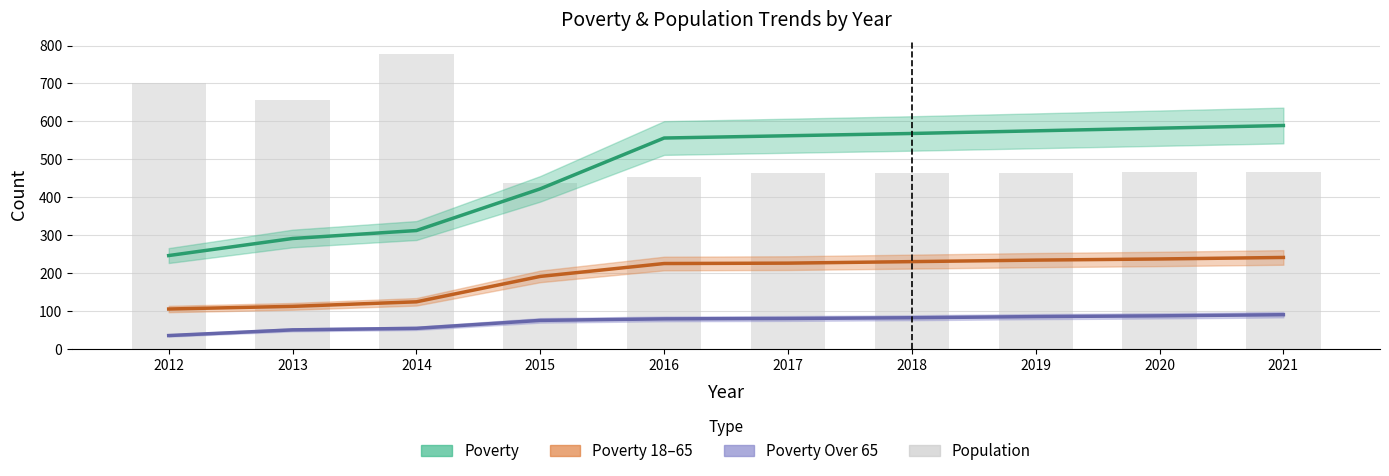

Reading left to right, transcribe all the data shown in this chart.

Poverty: 246	291	312	422	556	562	568	575	582	589
Poverty_18to65: 105	112	124	191	225	226	230	234	237	241
Poverty_Over65: 35	50	54	75	79	80	82	85	87	90
Population: 702	656	777	438	453	463	463	465	466	467